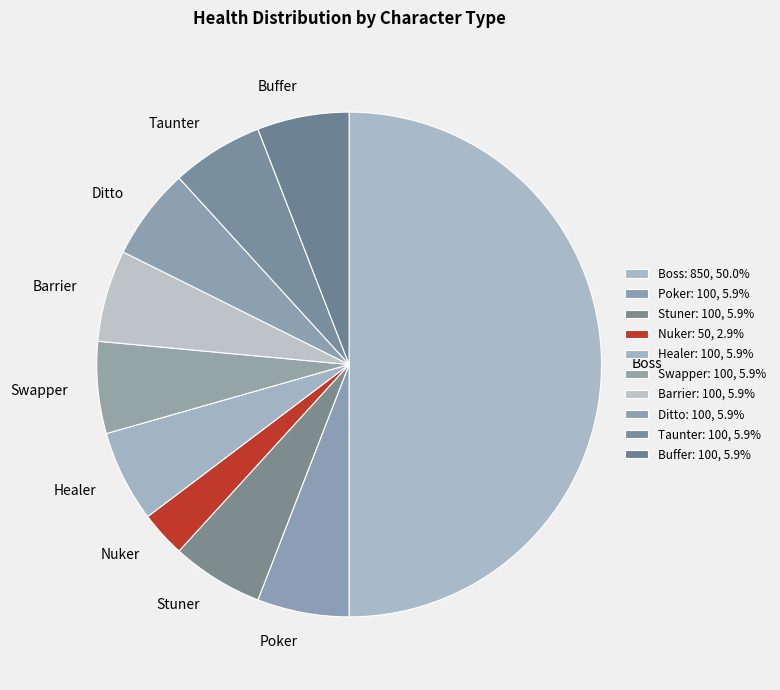

How many segments does this pie chart have?

10